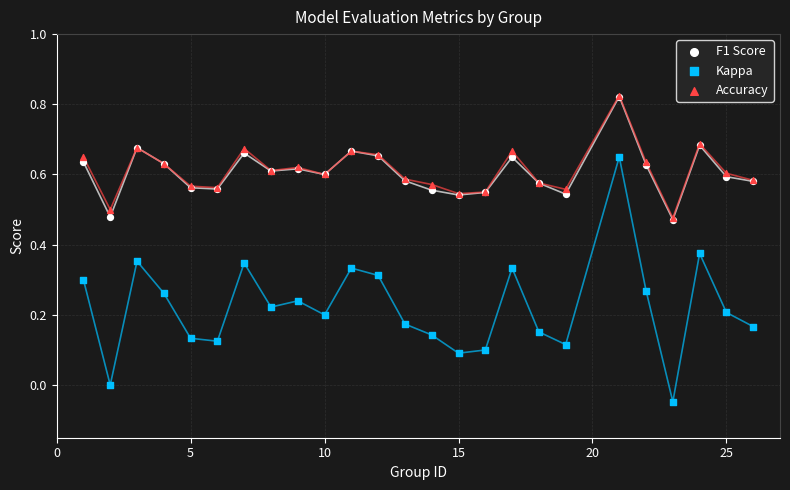

Which series reaches the minimum Y coordinate?

Kappa